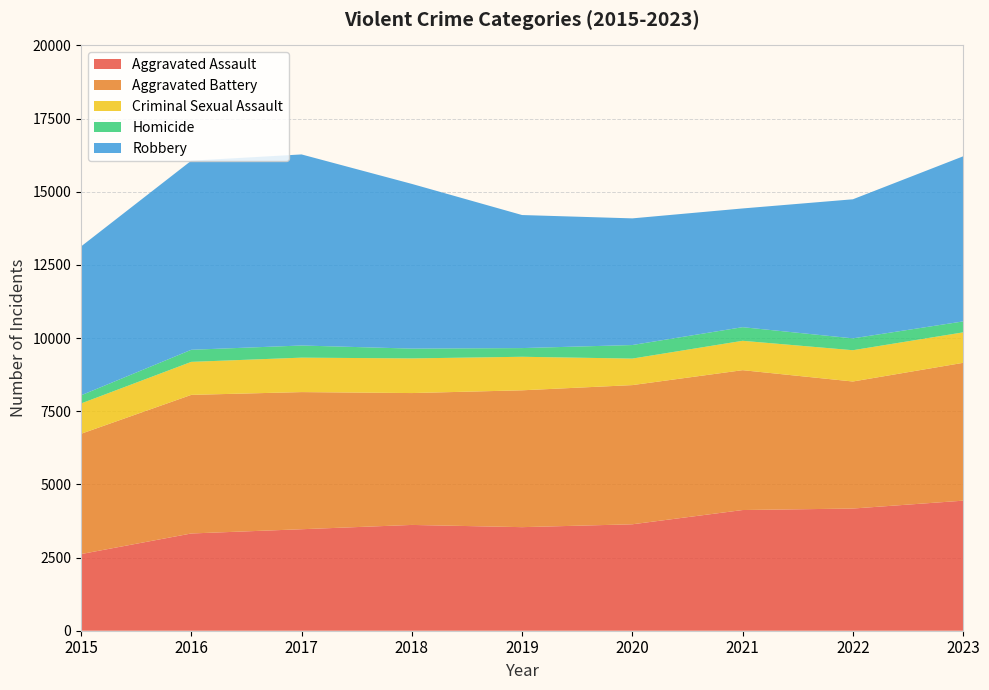

Reading left to right, list all the values displayed in this chart.

Aggravated Assault: 2619	3323	3468	3615	3539	3637	4124	4175	4444
Aggravated Battery: 4110	4736	4686	4506	4676	4756	4779	4341	4710
Criminal Sexual Assault: 1036	1128	1177	1184	1146	906	1004	1069	1041
Homicide: 278	413	415	335	297	463	465	405	374
Robbery: 5087	6461	6529	5628	4546	4328	4057	4752	5641